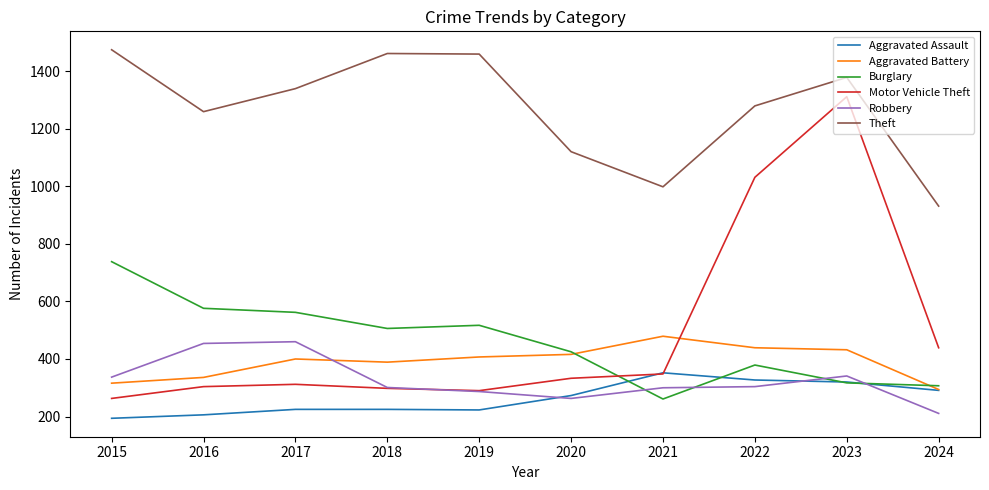

What is the greatest value displayed?

1474